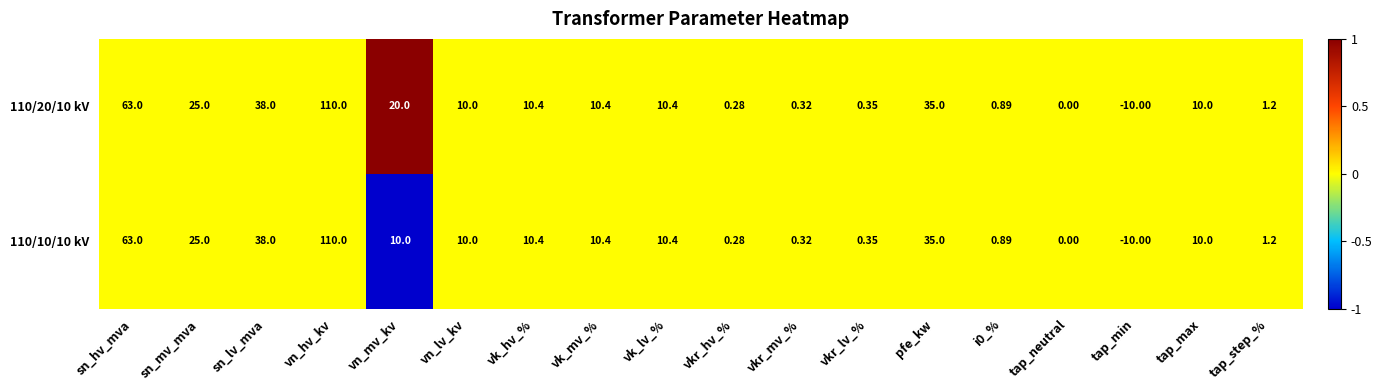

Which series has the largest total across all categories?

110/20/10 kV